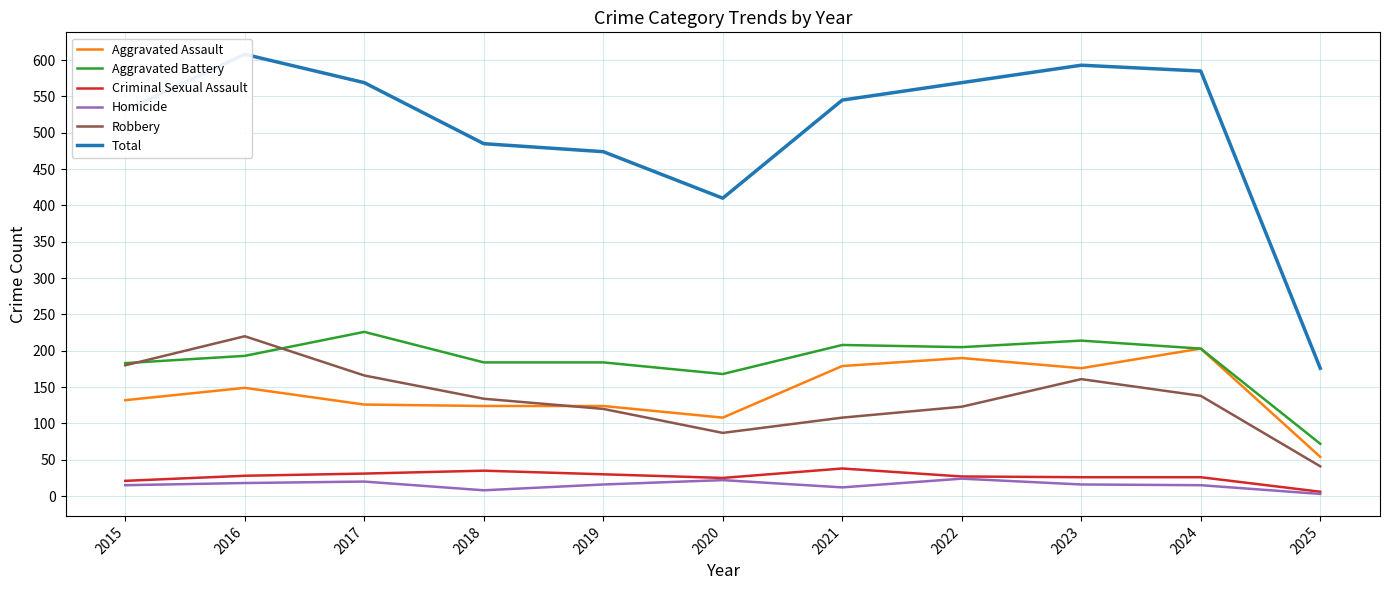

Rank the series by their maximum value, from lowest to highest.

Homicide, Criminal Sexual Assault, Aggravated Assault, Robbery, Aggravated Battery, Total